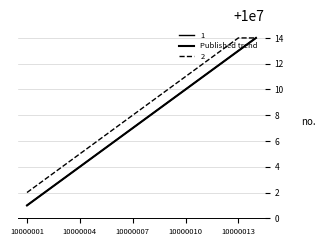

Does the chart display data point markers on the line(s)?

No